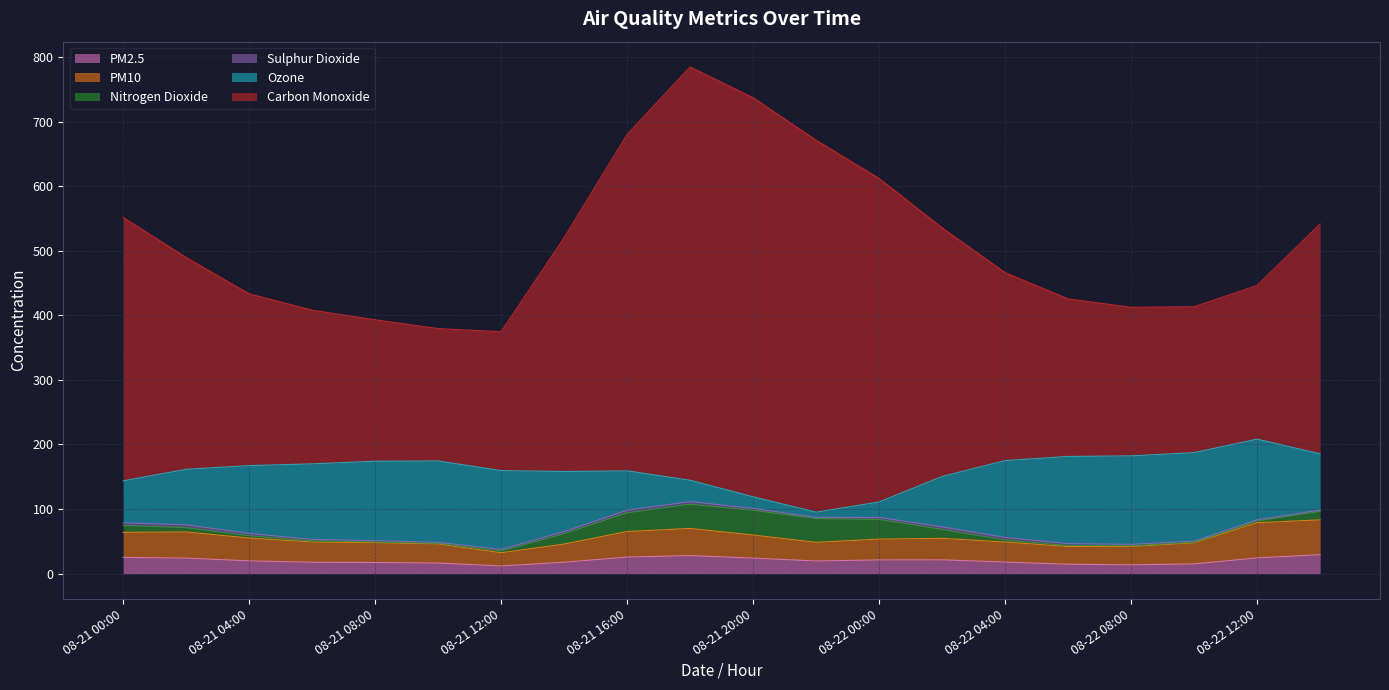

How many data points in Nitrogen Dioxide are above 6?

10